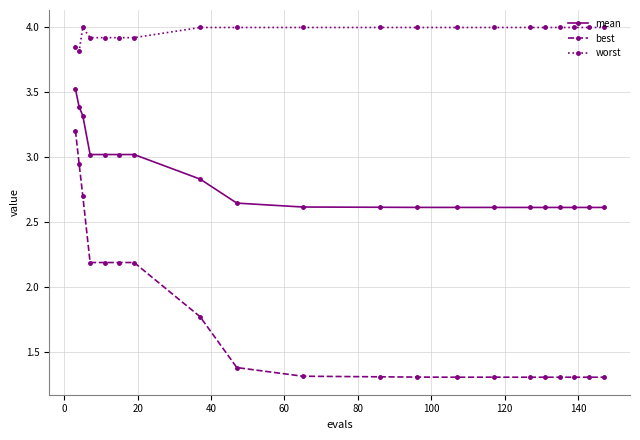

True or false: mean and worst intersect in this chart.

False